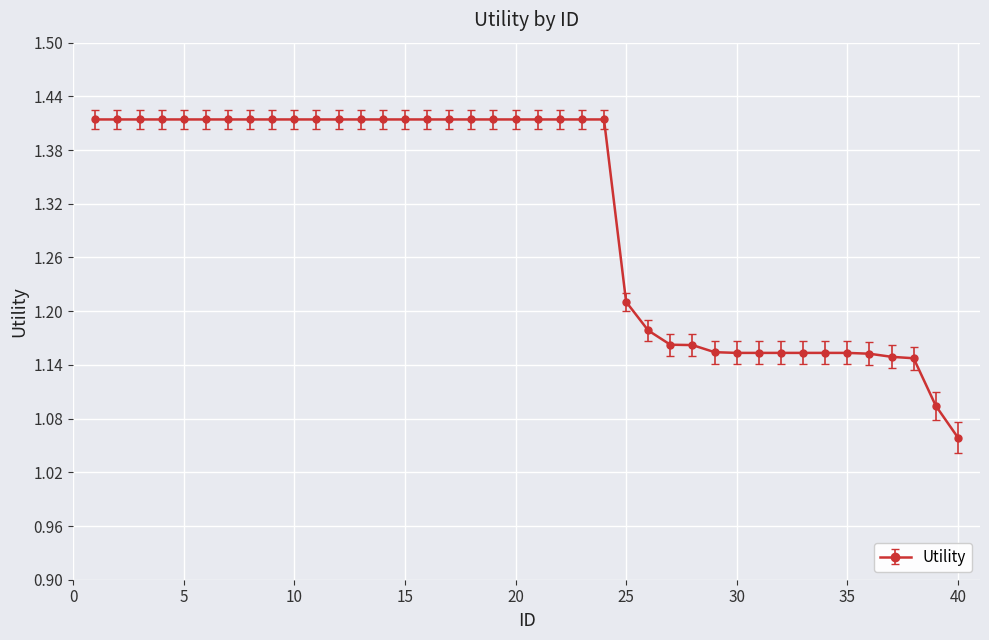

What is the average value?

1.3